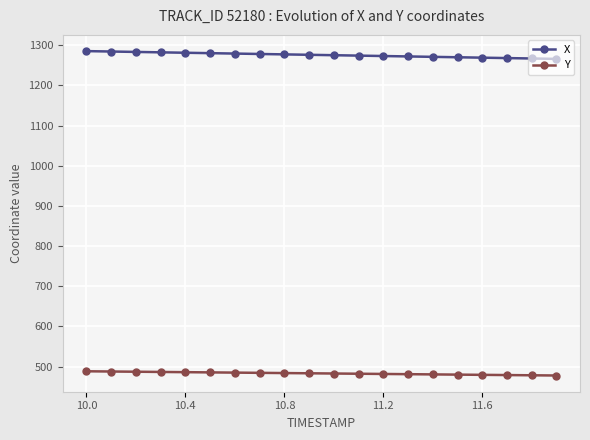

True or false: Y and X cross at least once.

False